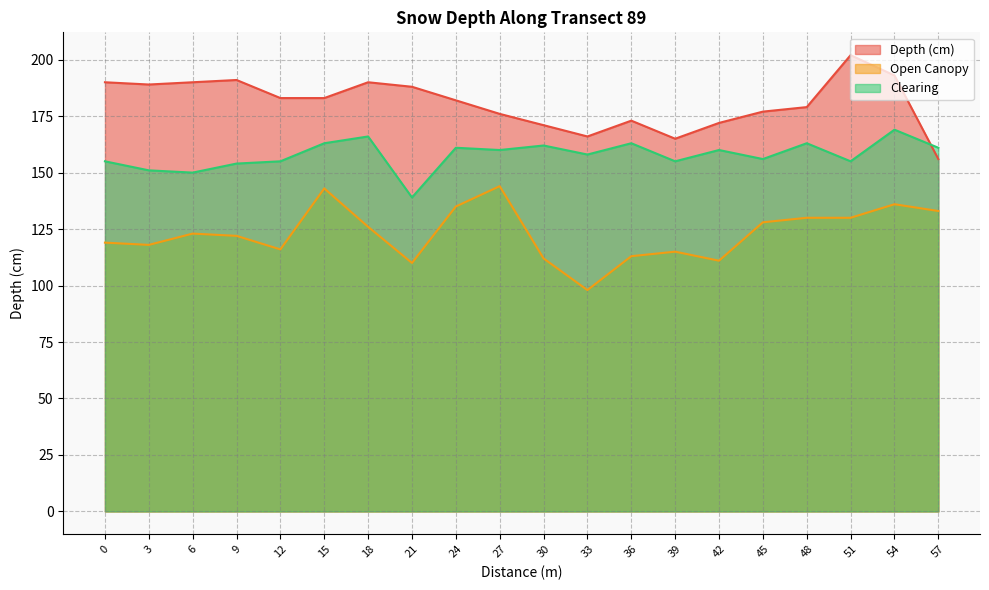

Does the chart have visible grid lines?

Yes